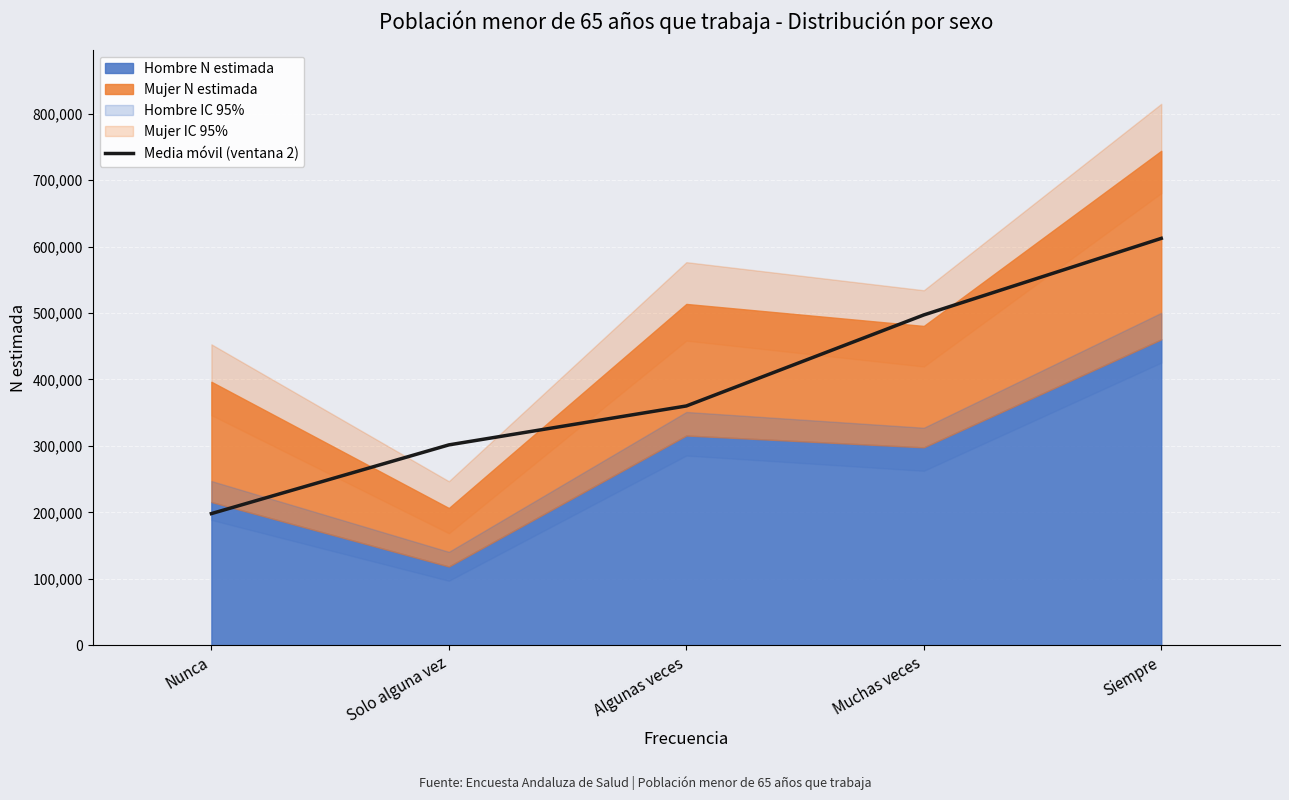

The chart shows a value of 301652 at Solo alguna vez. True or false?

True